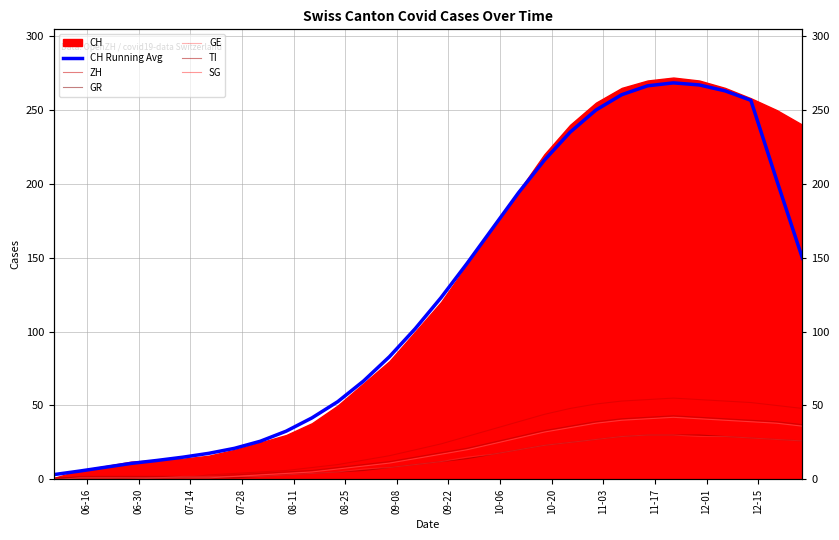

At how many categories does at least one series exceed 24?

22